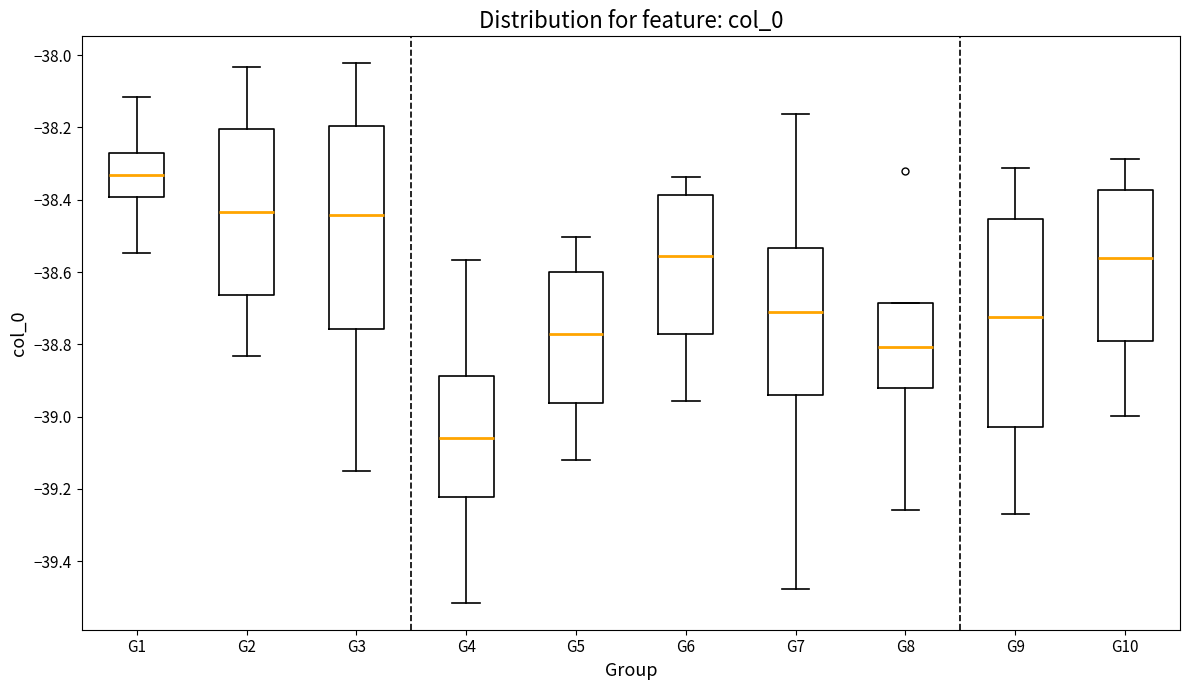

Where does the upper whisker of the box for G9 end on the y-axis? The values are not printed on the chart, so give them approximately, as read against the axis.

-38.32